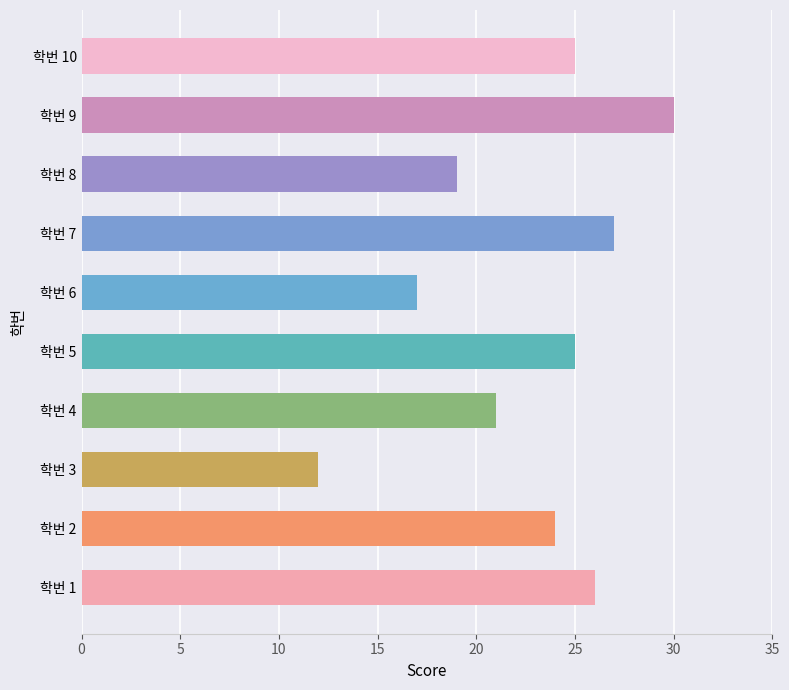

The chart shows a value of 25 at 학번 5. True or false?

True